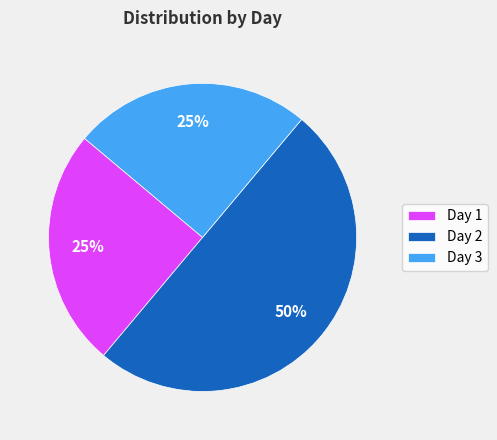

Does Day 1 represent more than half of the total?

No